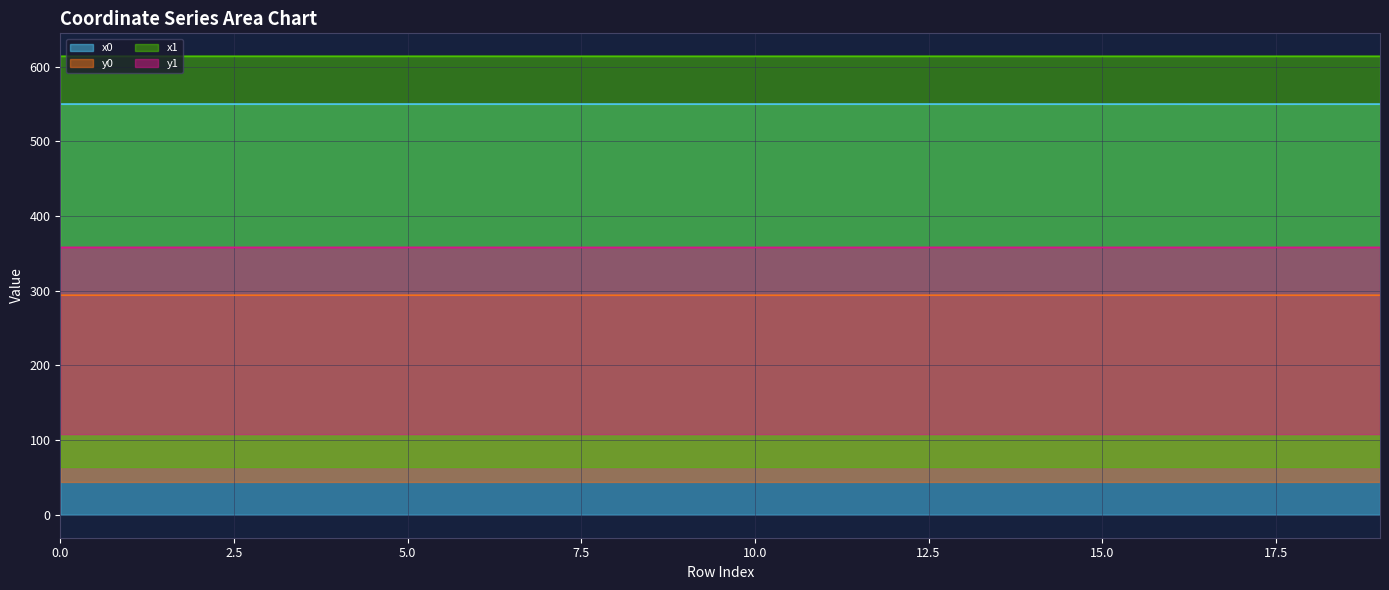

What is the difference between the second highest and minimum values in the x0 series?

0.1